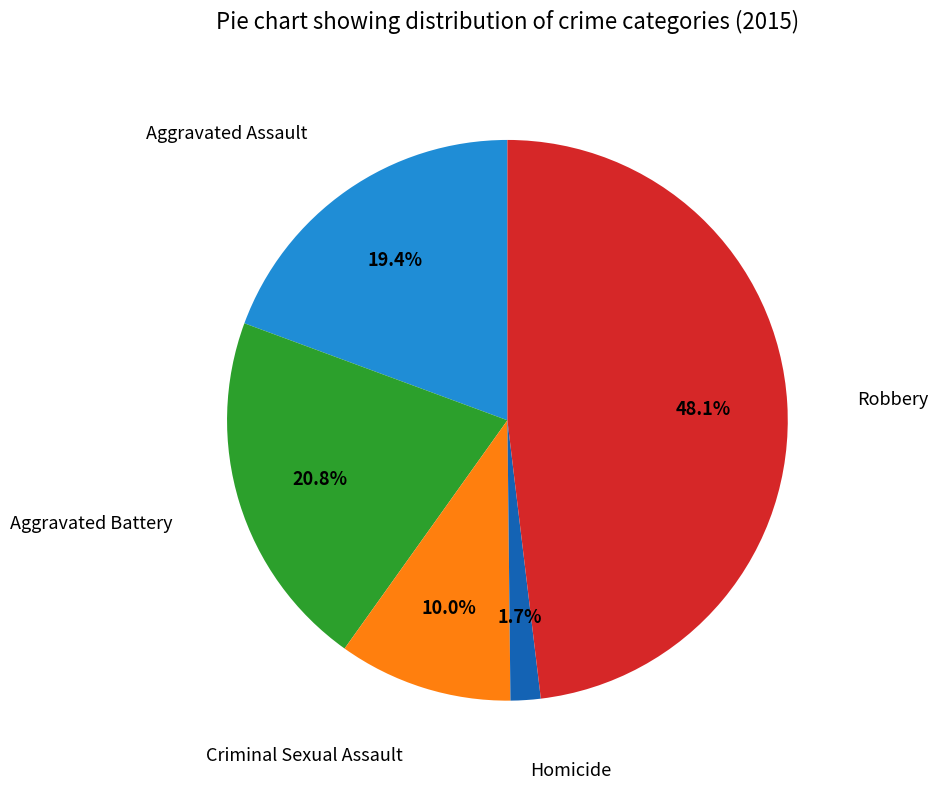

Is there any slice that represents more than half of the pie?

No